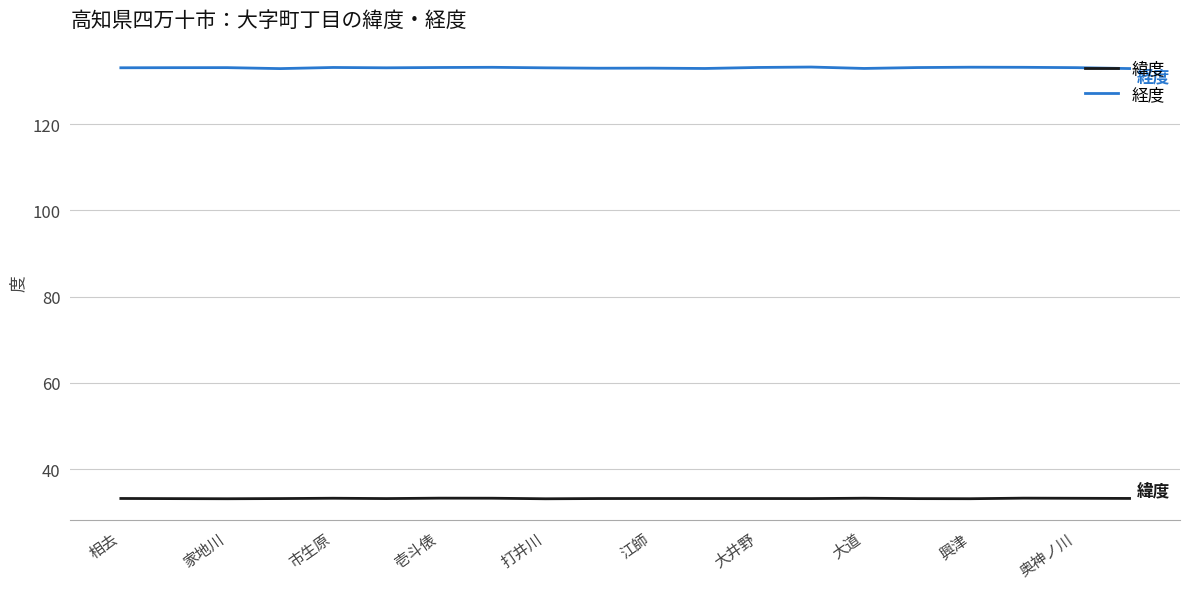

Which series has the largest range (max minus min)?

経度